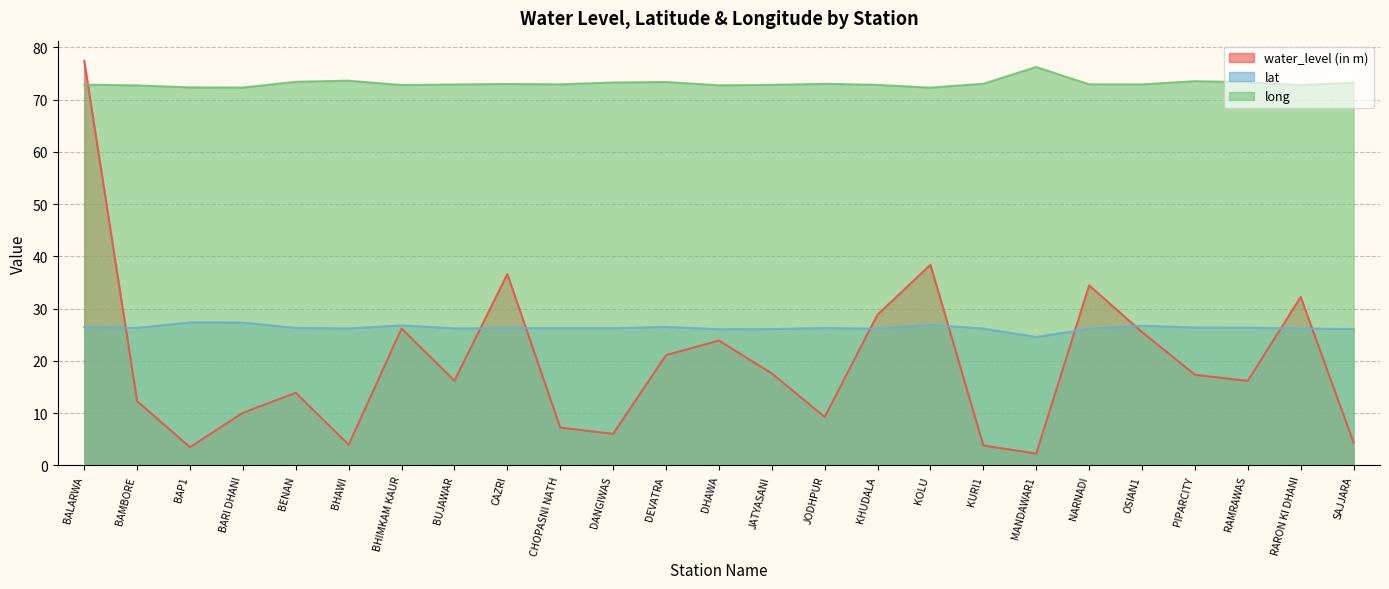

What is the maximum value for long?

76.2